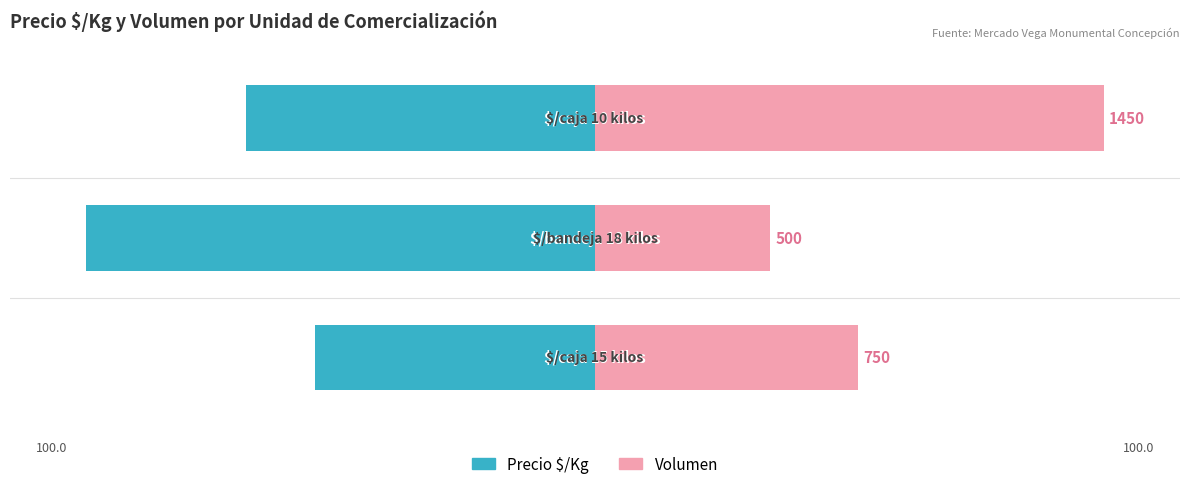

Rank the categories by Volumen value from highest to lowest.

2, 0, 1